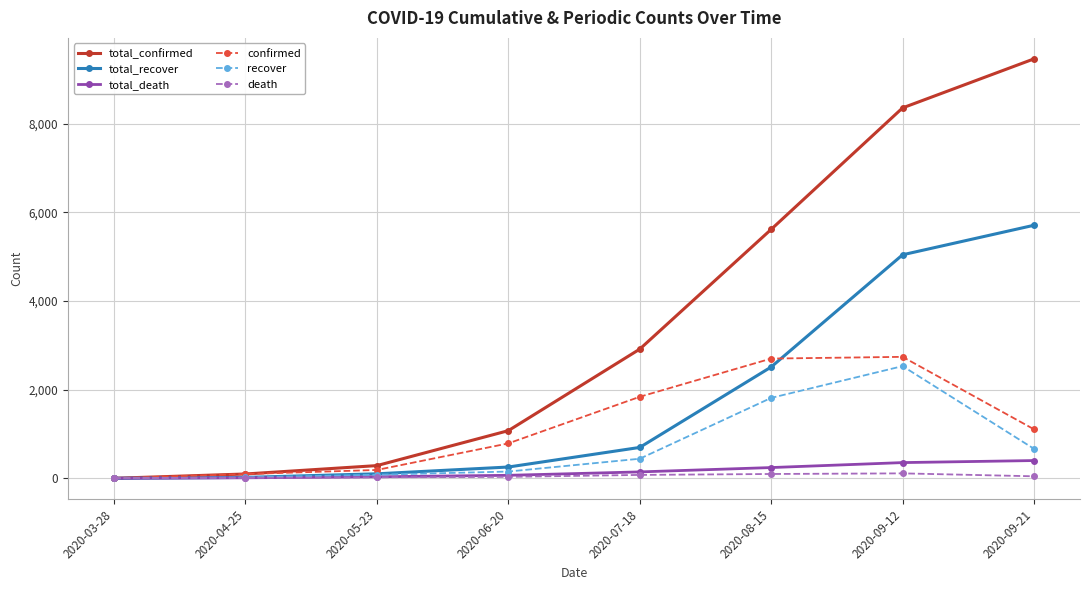

Does the chart have visible grid lines?

Yes